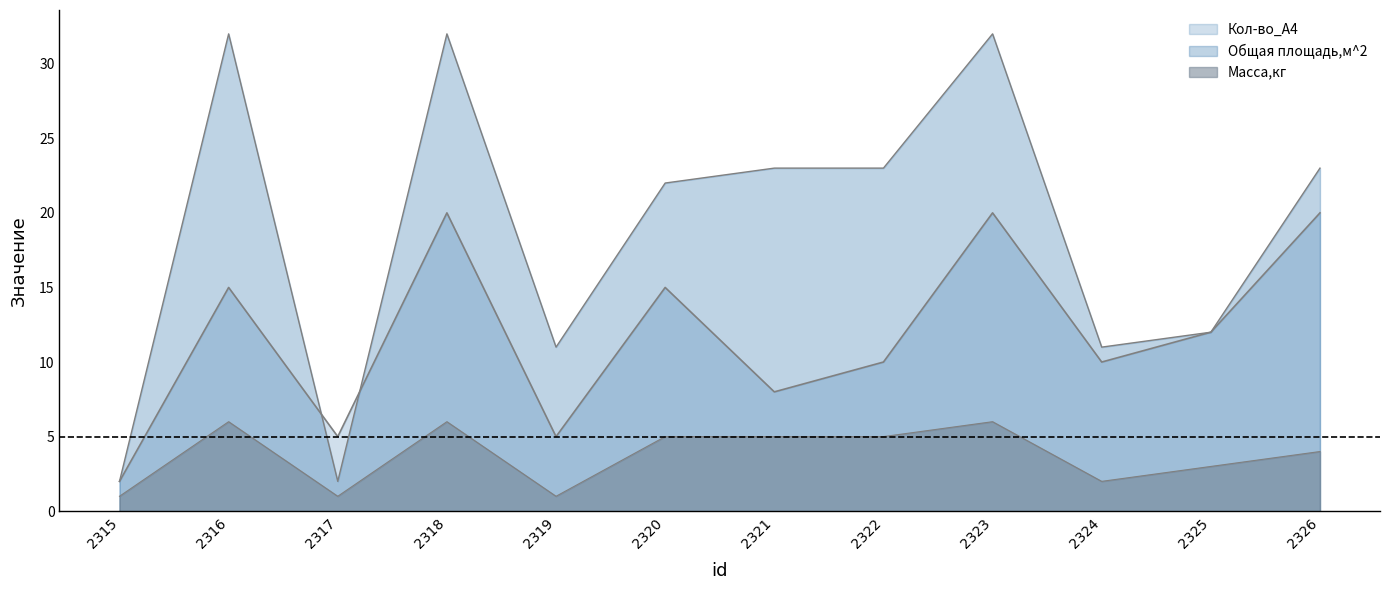

Reading left to right, what are all the values shown in this chart?

Кол-во_А4: 2	15	5	20	5	15	8	10	20	10	12	20
Общая площадь,м^2: 2	32	2	32	11	22	23	23	32	11	12	23
Масса,кг: 1	6	1	6	1	5	5	5	6	2	3	4